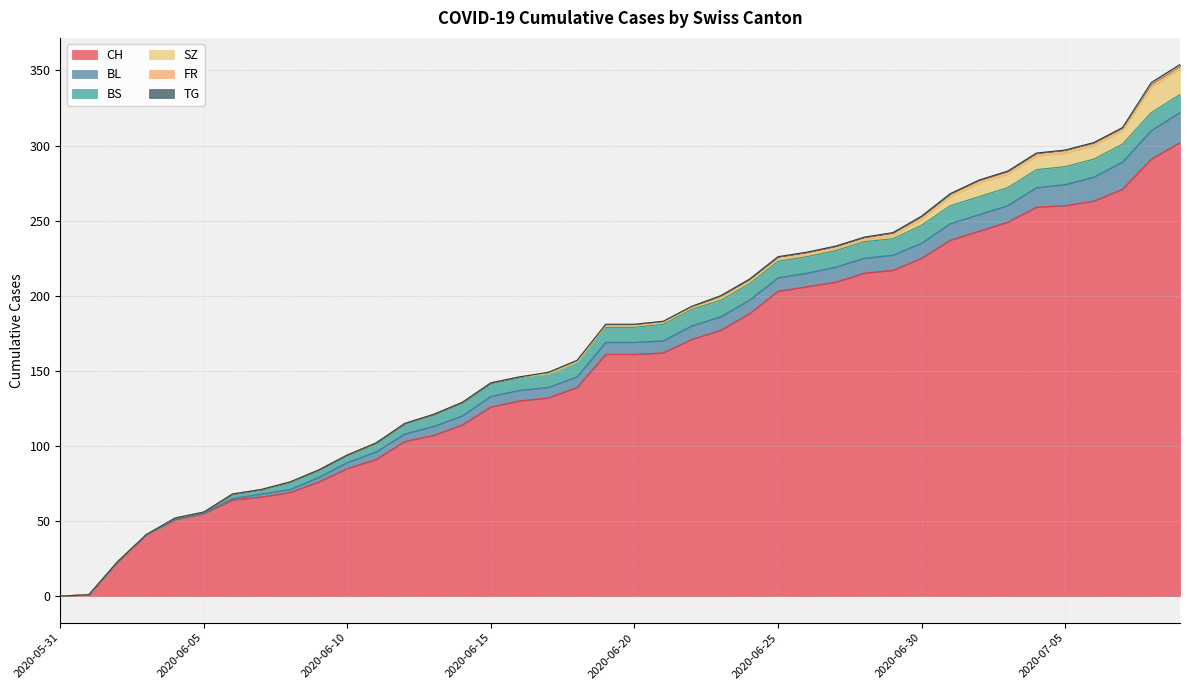

What is the difference between the maximum and minimum values in the FR series?

2